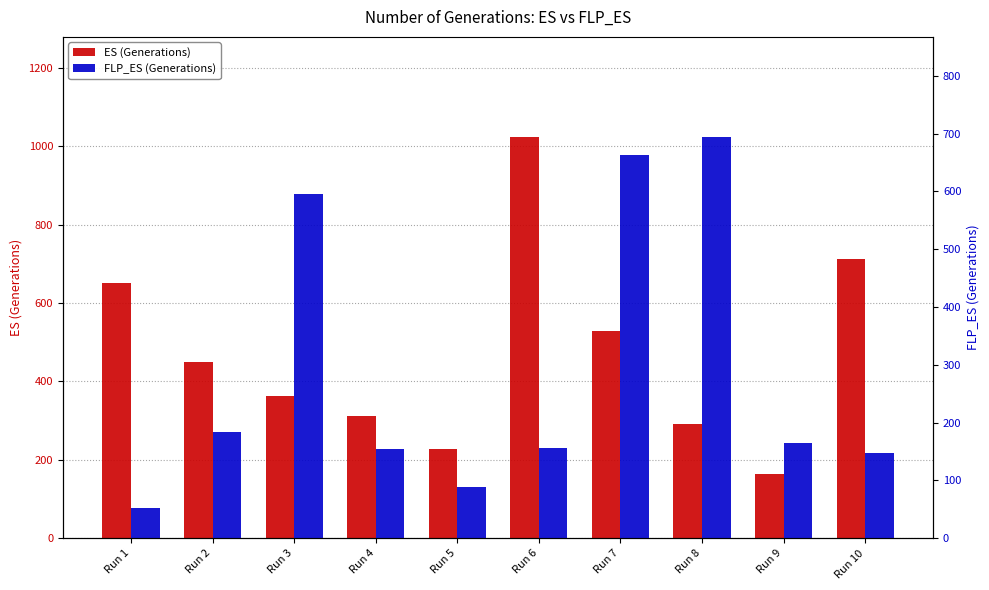

What is the value of the ES (Generations) bar at the 8th from the left?

292